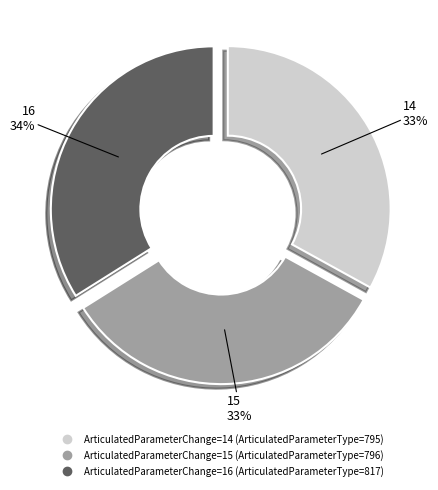

Does any single category account for the majority?

No